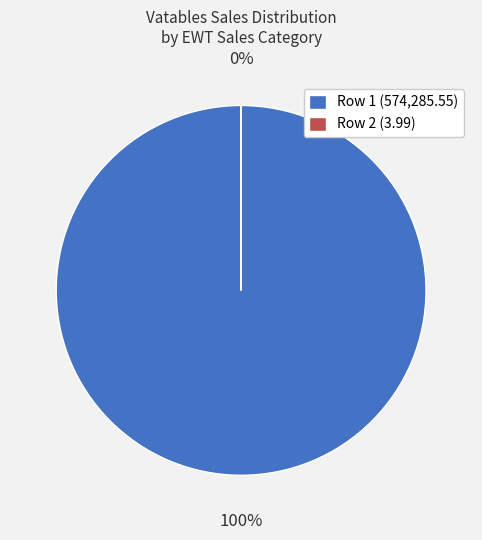

Count the number of slices in the pie.

2